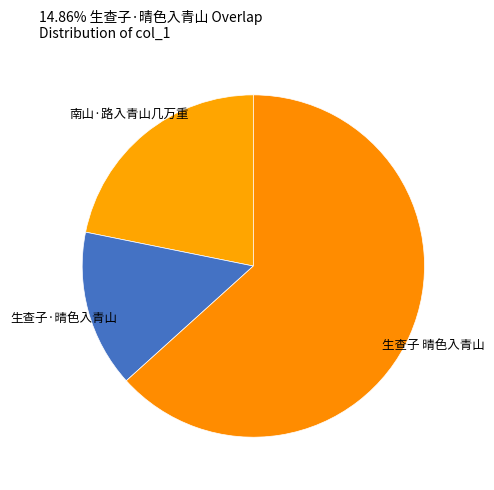

Which category has the biggest portion of the pie?

生查子 晴色入青山